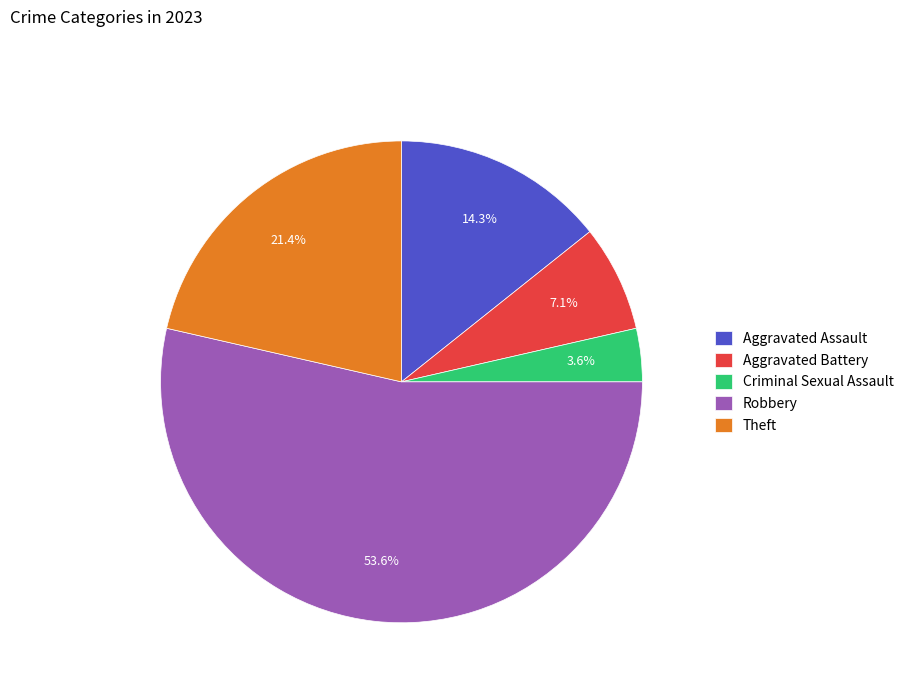

How much of the chart is everything except Aggravated Battery?

92.9%